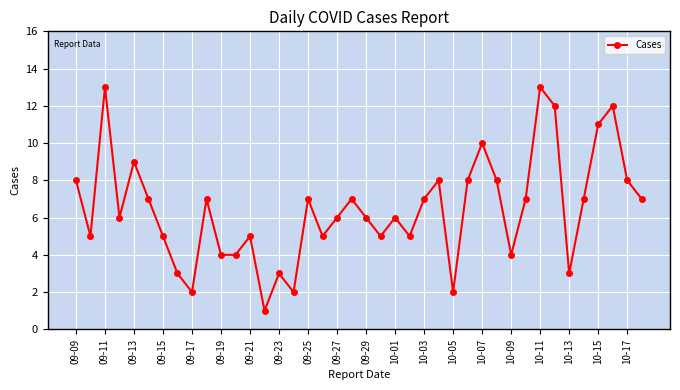

How many interior local peaks (higher than both neighbors) does the data have?

12